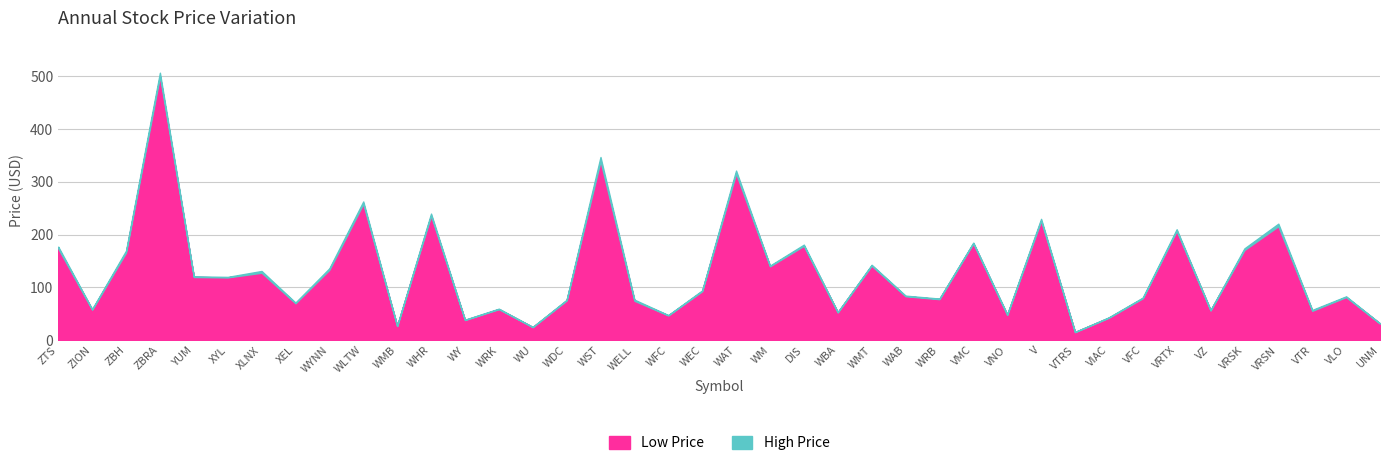

Reading right to left, list all the values displayed in this chart.

High: 31.7	82.9	57.2	220.8	174.0	56.9	210.2	80.6	43.2	15.4	229.9	49.0	184.9	78.8	84.3	142.8	53.2	181.0	141.2	321.4	94.2	47.4	76.7	347.1	76.4	24.9	59.6	38.7	239.9	27.0	262.8	136.2	71.1	131.1	119.8	120.8	507.1	169.5	58.7	177.2
Low: 31.3	81.6	55.6	216.0	170.9	56.2	207.2	79.4	42.4	15.2	226.3	47.8	183.4	77.6	83.2	141.3	52.5	178.7	140.0	316.1	92.7	46.8	74.6	339.5	75.1	24.6	58.7	38.0	236.0	26.6	258.4	133.3	69.9	127.7	118.9	119.6	500.3	166.0	57.8	173.9